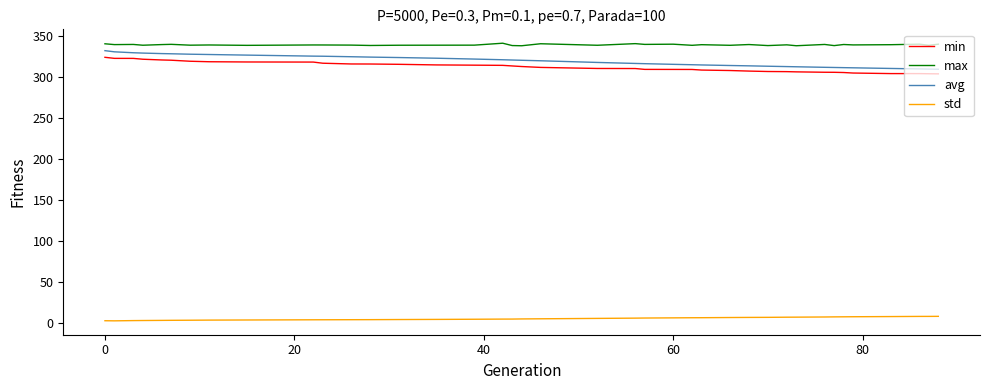

True or false: std and avg intersect in this chart.

False